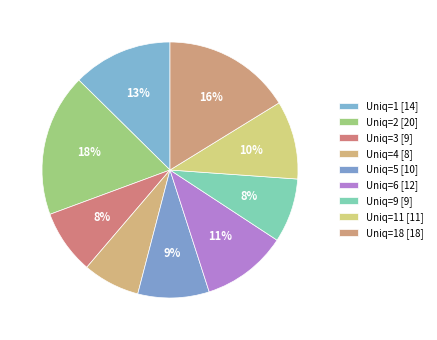

Does any single category account for the majority?

No